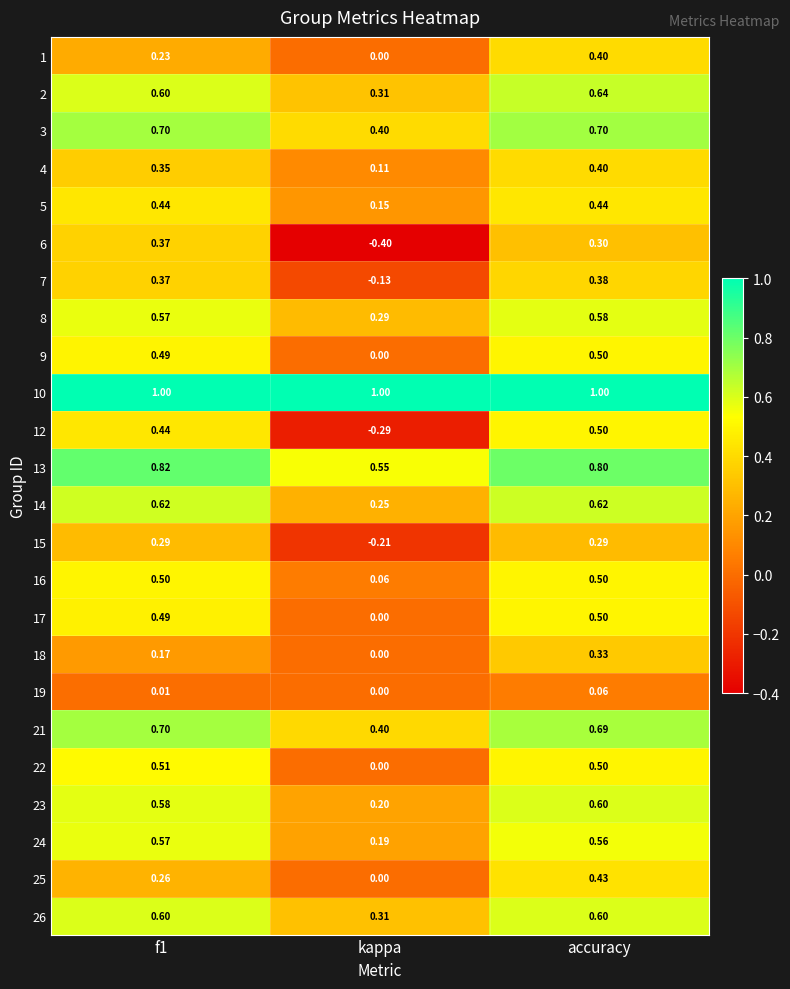

Which category has the lowest value across all series?

kappa